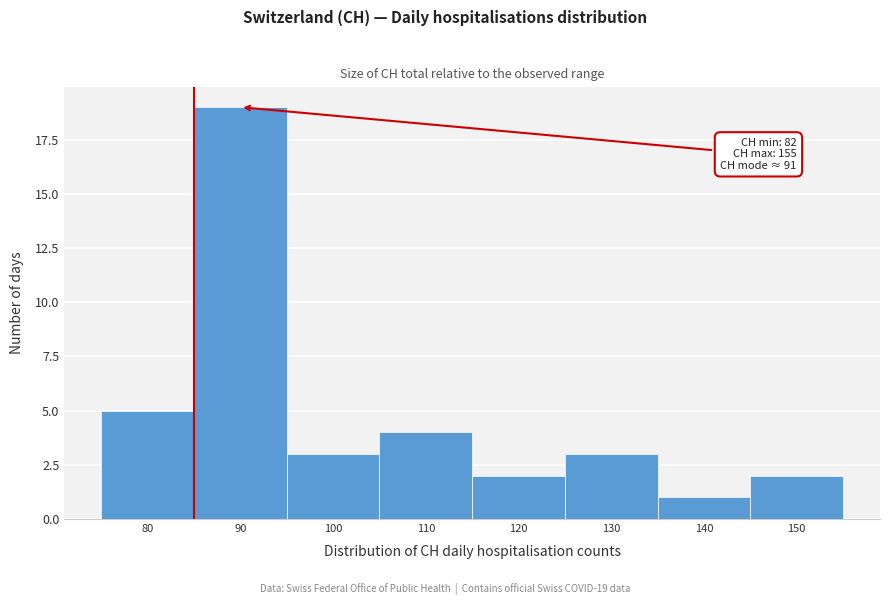

Reading left to right, transcribe all the data shown in this chart.

5	19	3	4	2	3	1	2